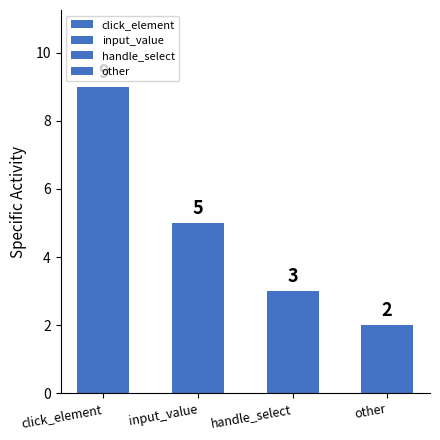

Rank the categories by value from highest to lowest.

click_element, input_value, handle_select, other